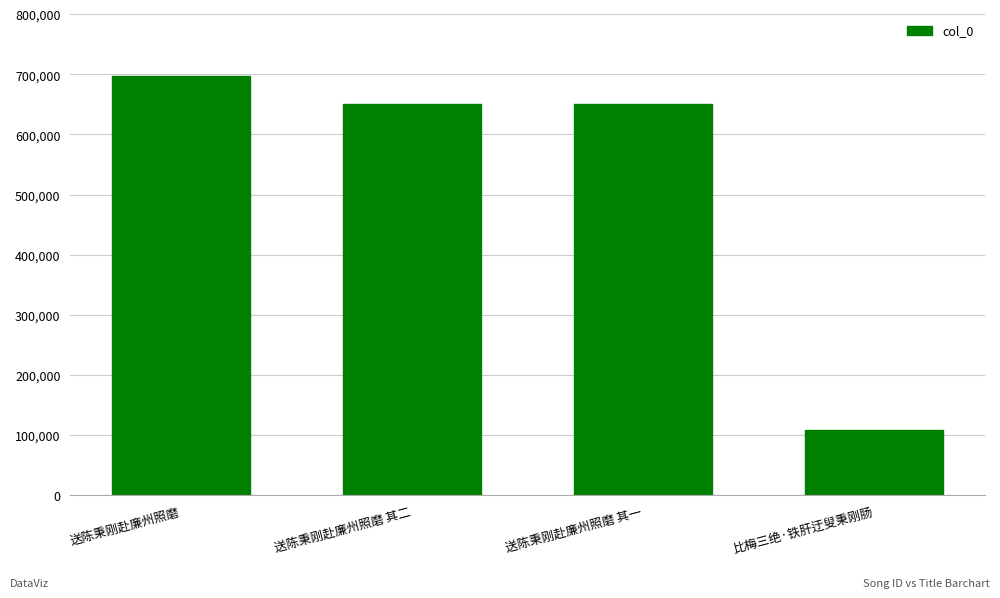

The value at 送陈秉刚赴廉州照磨 其二 is 331707. True or false?

False